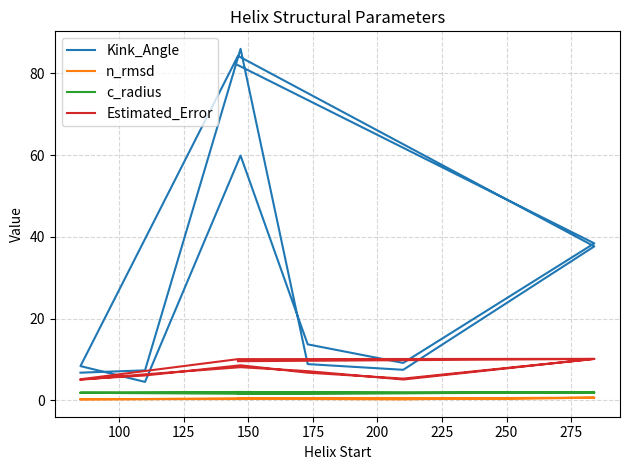

How many lines are shown in the chart?

4